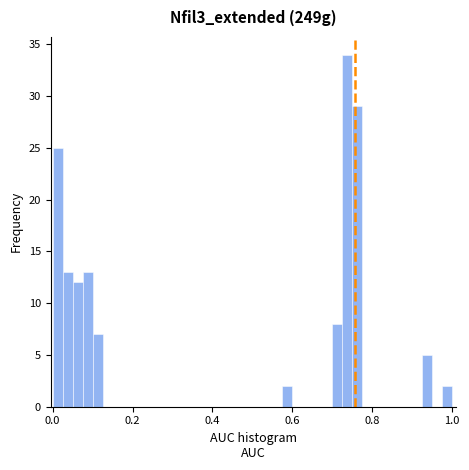

Read against the x-axis, roughly where is the centre of the tallest bar?

0.74